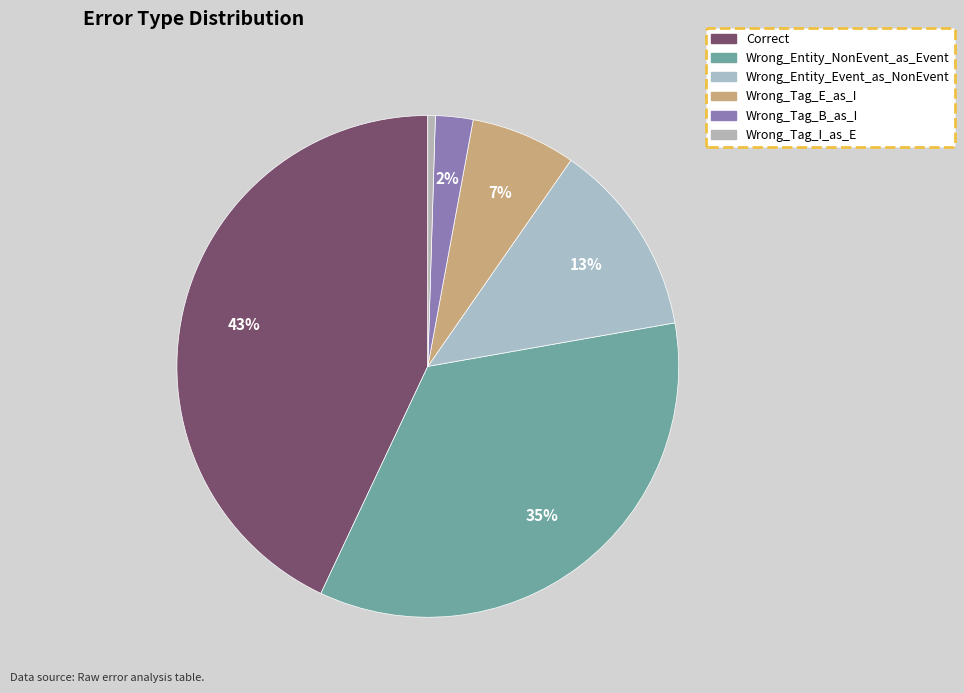

Which category has the smallest portion of the pie?

Wrong_Tag_I_as_E